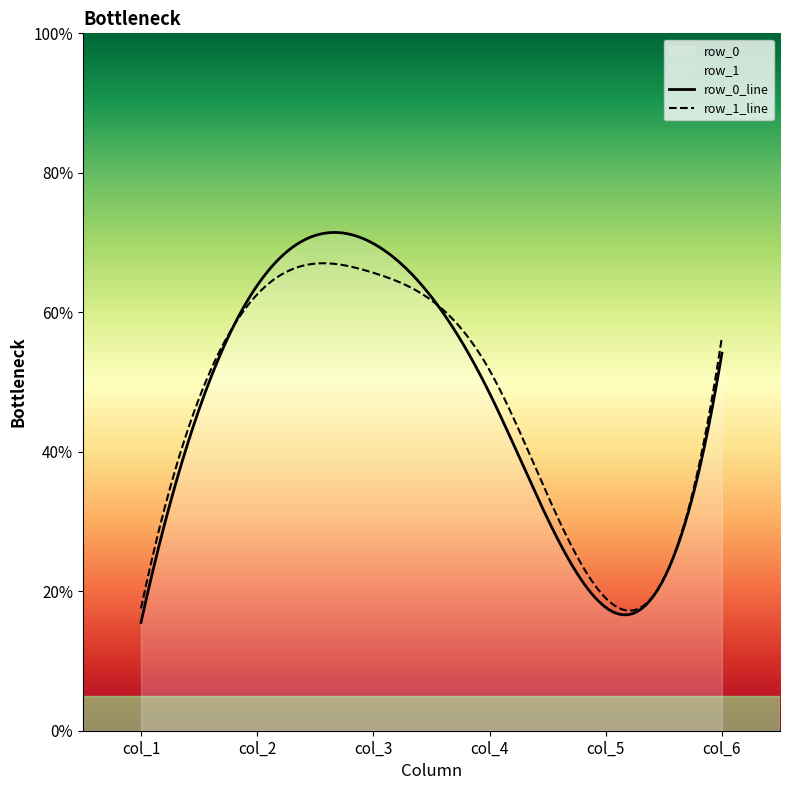

Reading left to right, what are all the values shown in this chart?

col_1: 15.5	17.5
col_2: 63.8	62.6
col_3: 69.9	65.7
col_4: 48.4	51.7
col_5: 17.7	19.0
col_6: 54.1	56.5